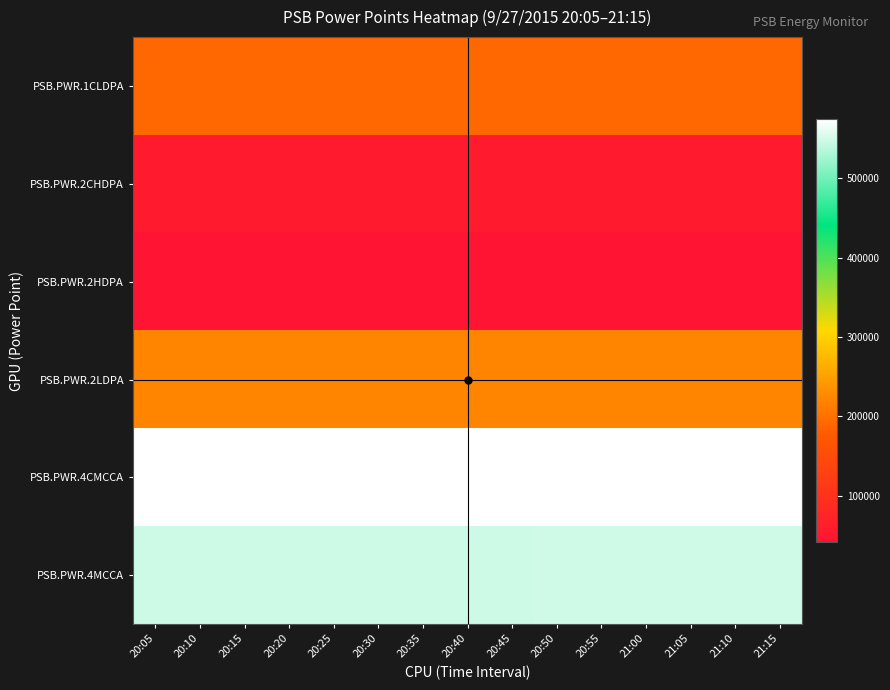

What is the difference between the highest and lowest values at 20:20?

532202